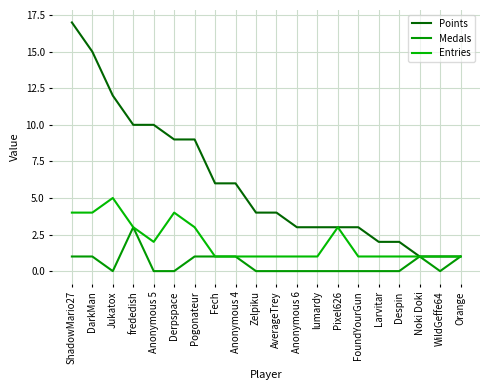

Count the number of categories in the chart.

20